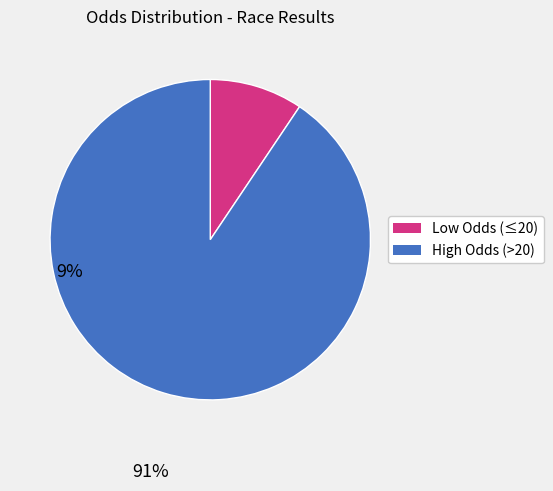

Is there any slice that represents more than half of the pie?

Yes